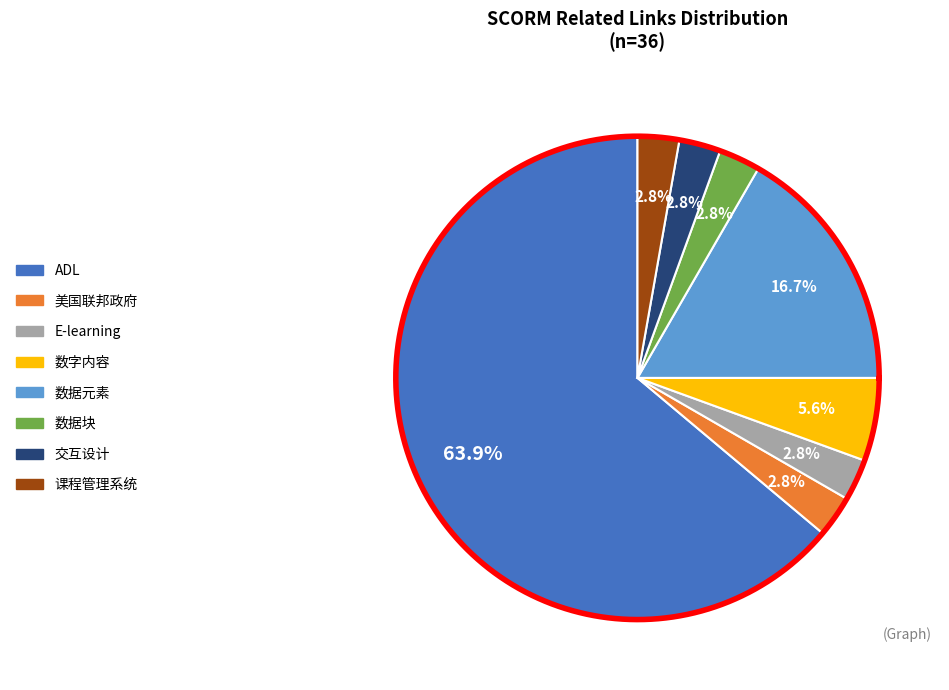

How many segments does this pie chart have?

8